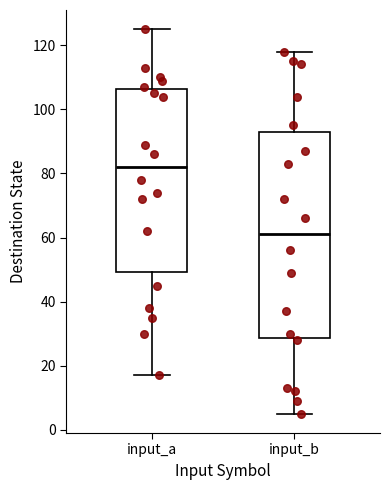

Which box is the tallest, from its lower edge to its upper edge?

input_b